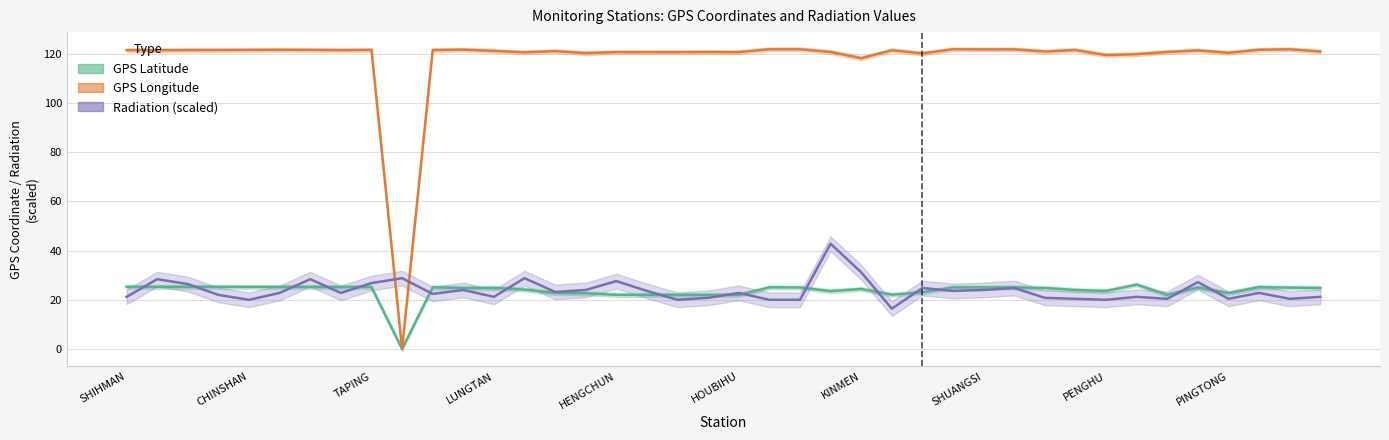

At which category does GPS_latitude reach its first local valley?

CHINSHAN